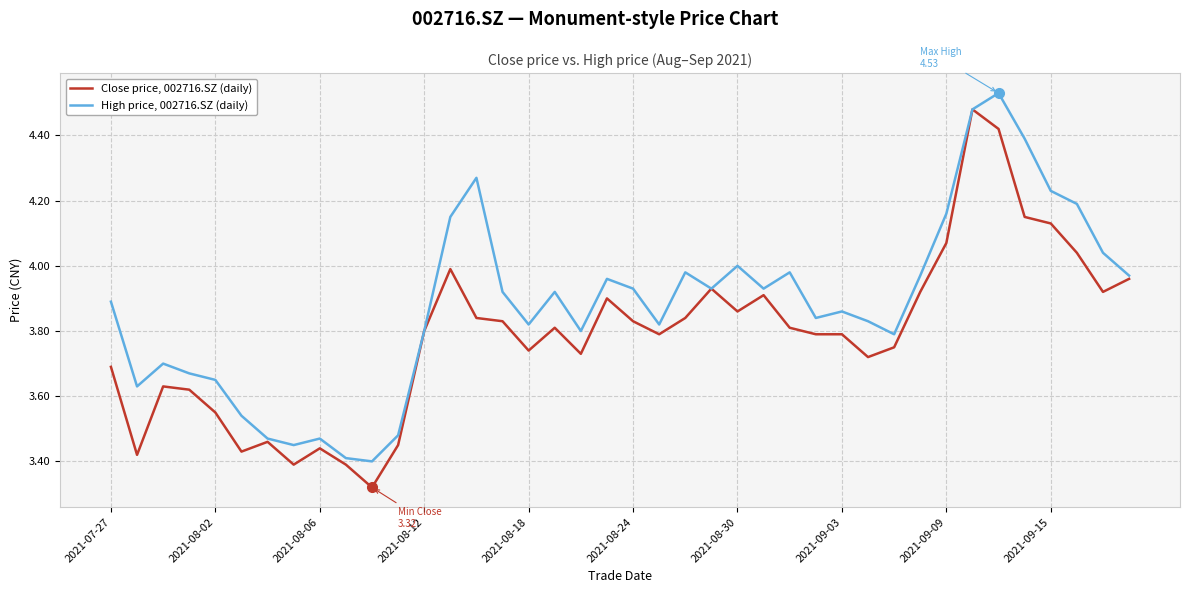

What are all the series names shown in the legend?

Close price, 002716.SZ (daily), High price, 002716.SZ (daily)